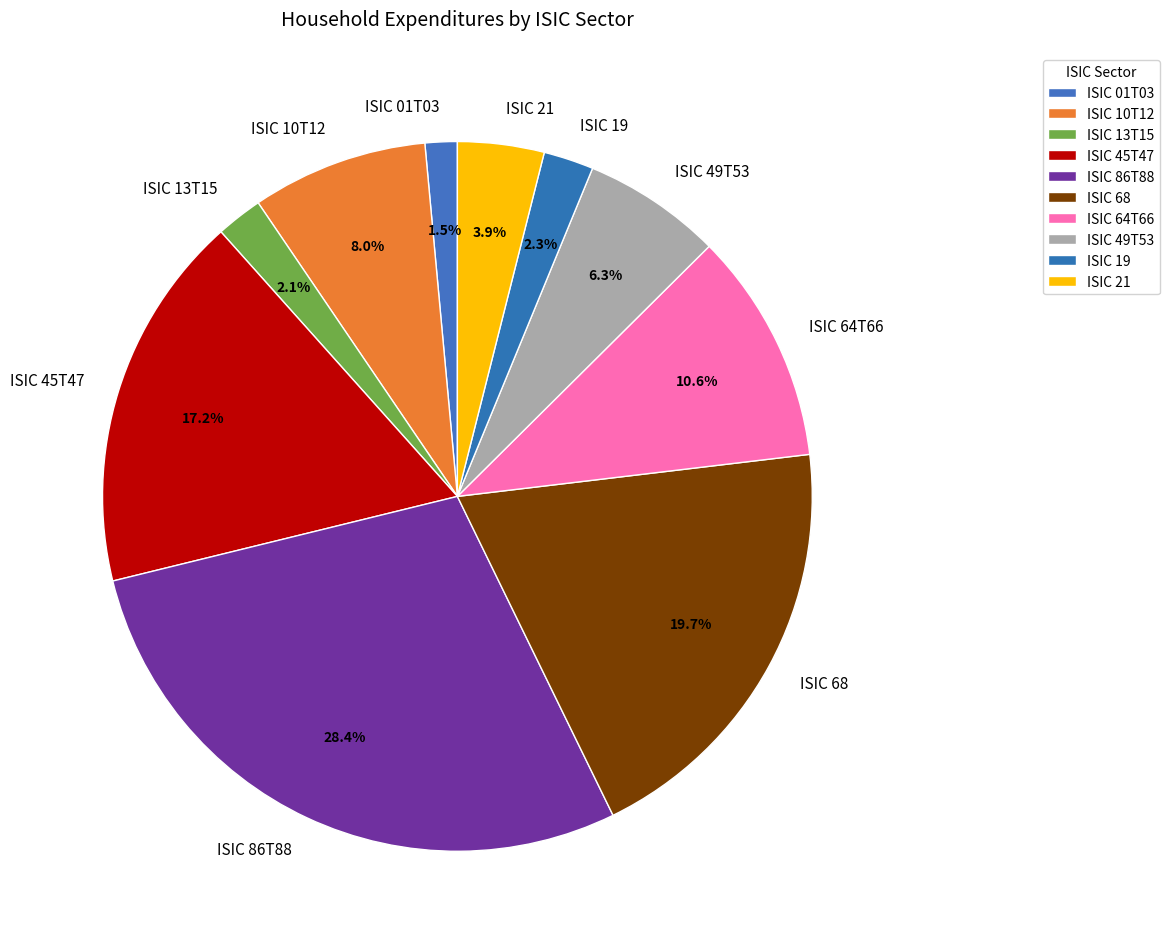

What percentage is the ISIC 45T47 slice, to the nearest percent?

17%